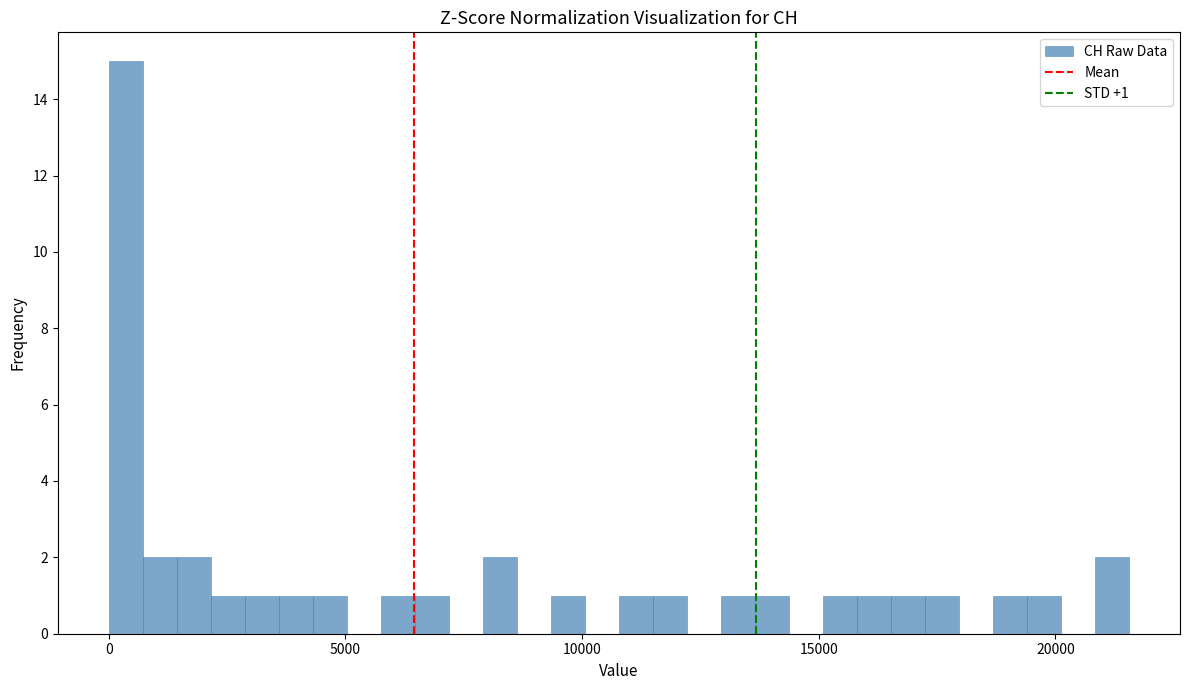

Around what value on the x-axis is the tallest bar? Give the approximate position of its centre, as read against the axis.

500